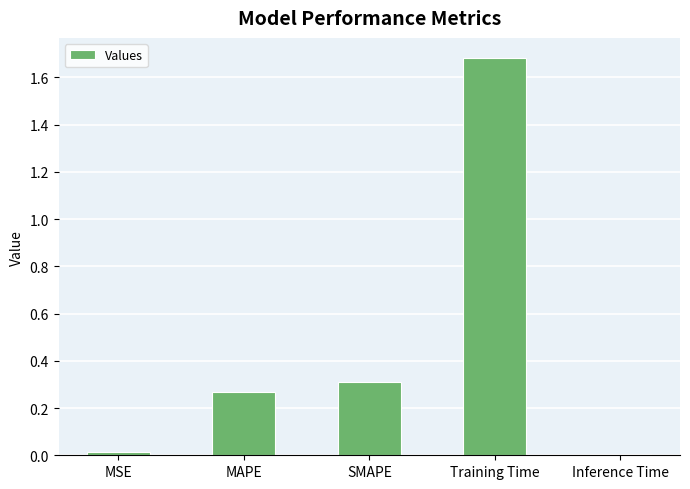

What is the difference between the maximum and minimum values?

1.7